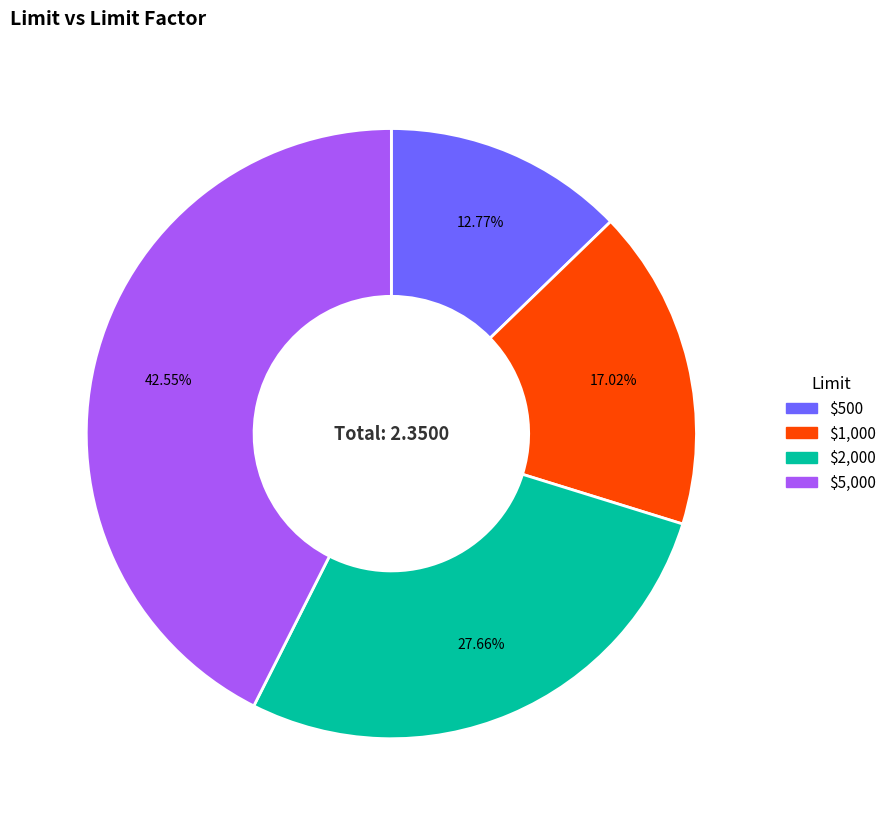

Is it true that $5,000 is 56% of the pie?

False